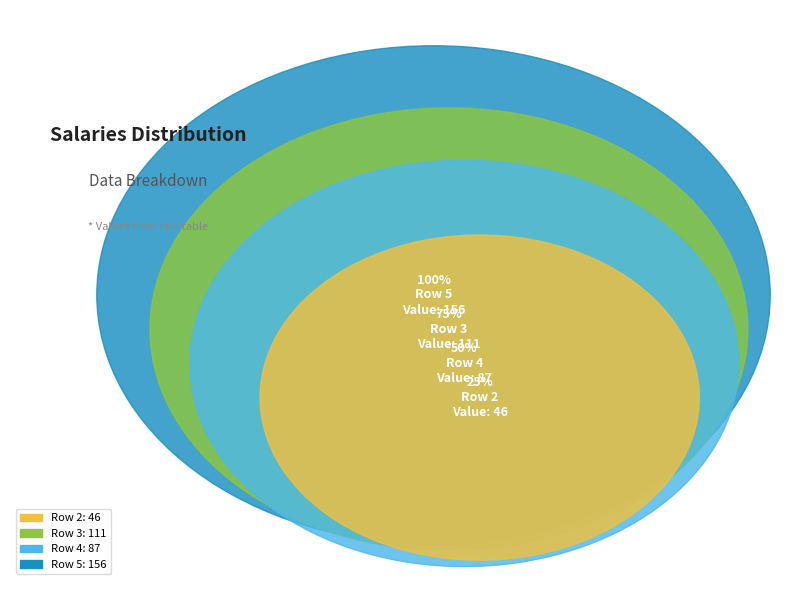

Is the sum of 4 and 2 greater than half?

No